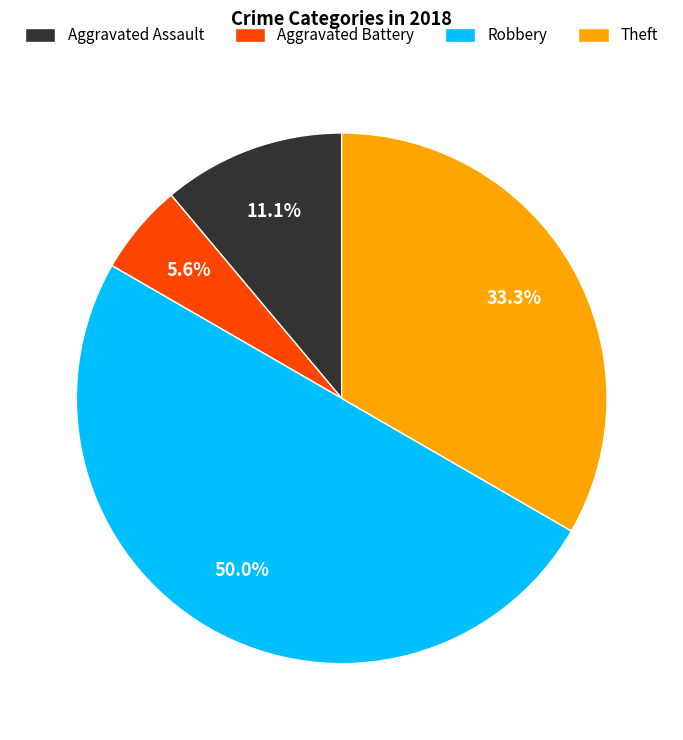

What percentage do Robbery and Theft together represent?

83.3%